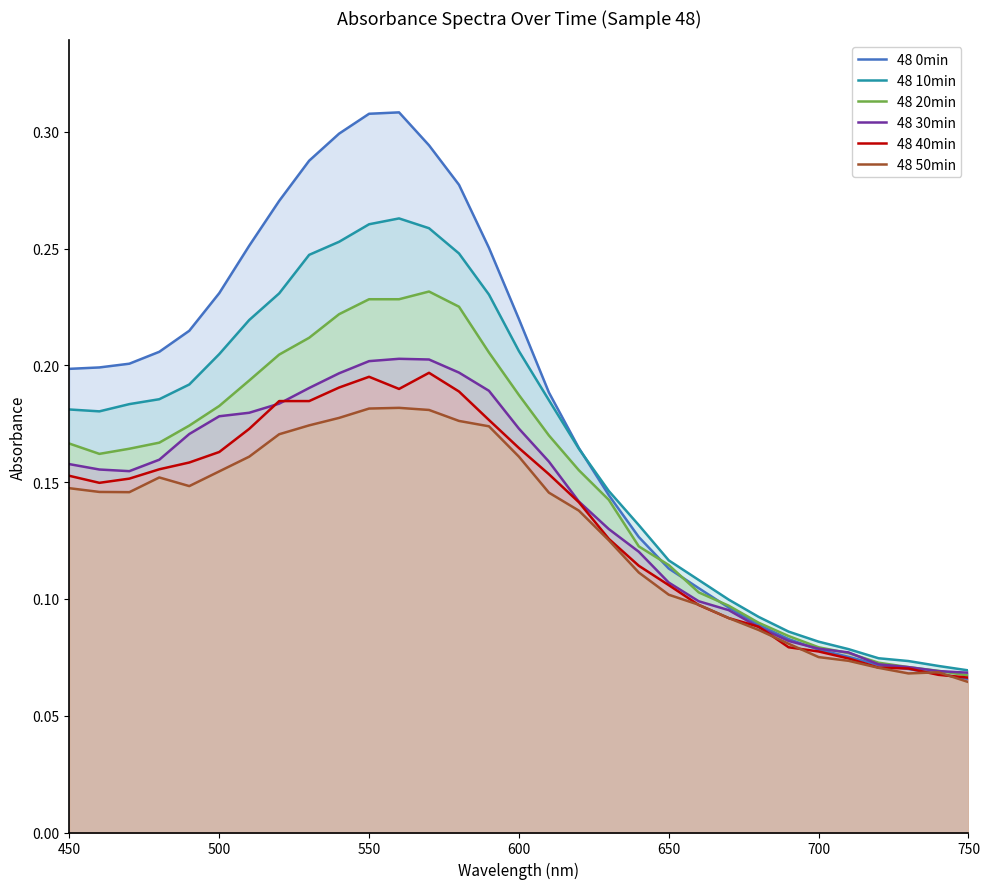

Which series has the largest total across all categories?

48 0min